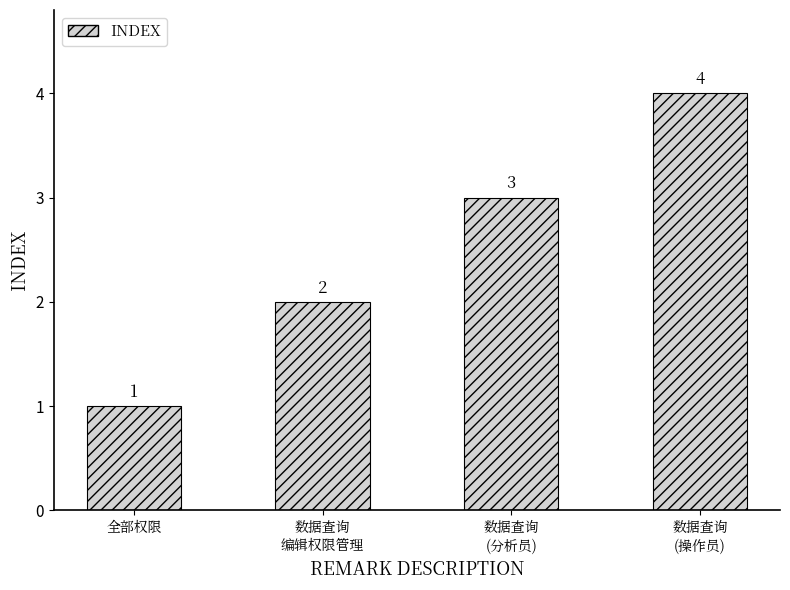

What is the label of the 2nd bar from the left?

数据查询
编辑权限管理